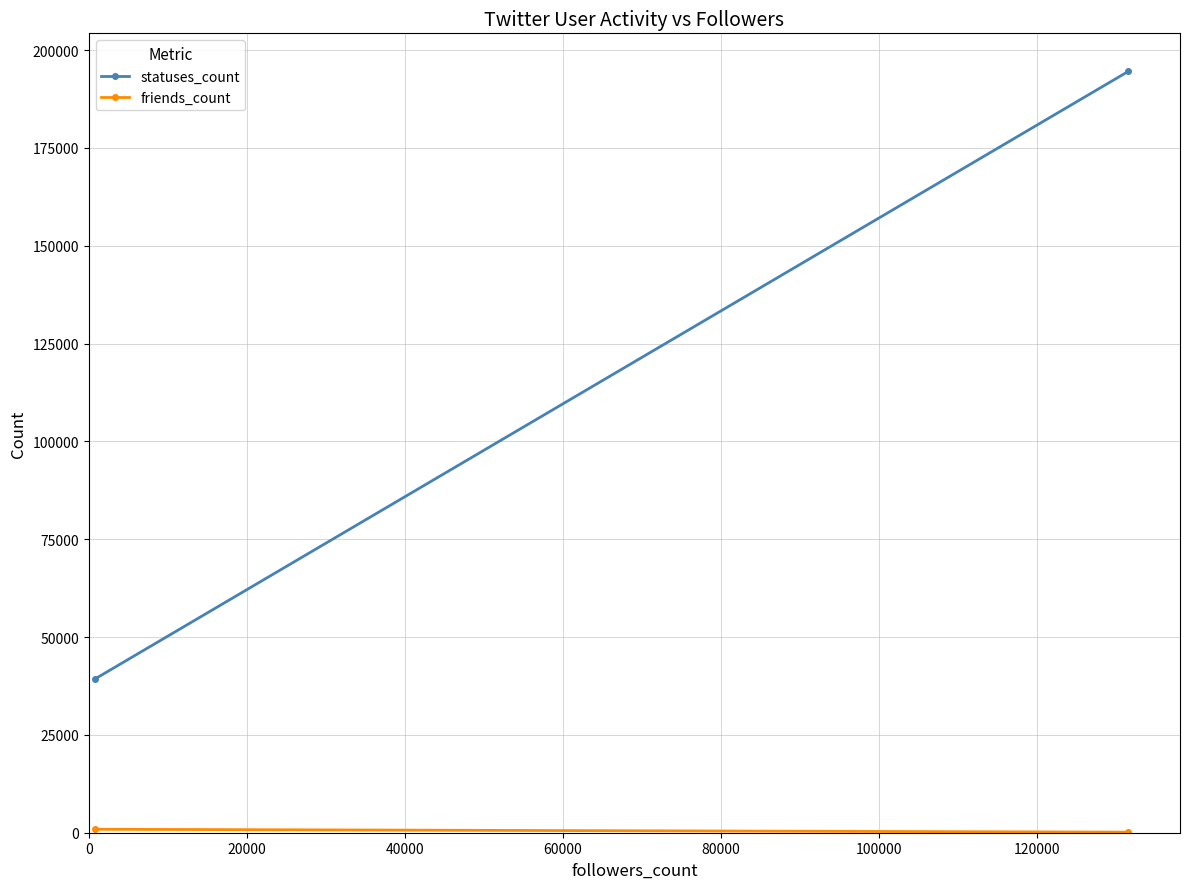

Reading left to right, transcribe all the data shown in this chart.

statuses_count: 39295.1	194551.0
friends_count: 884.2	144.0